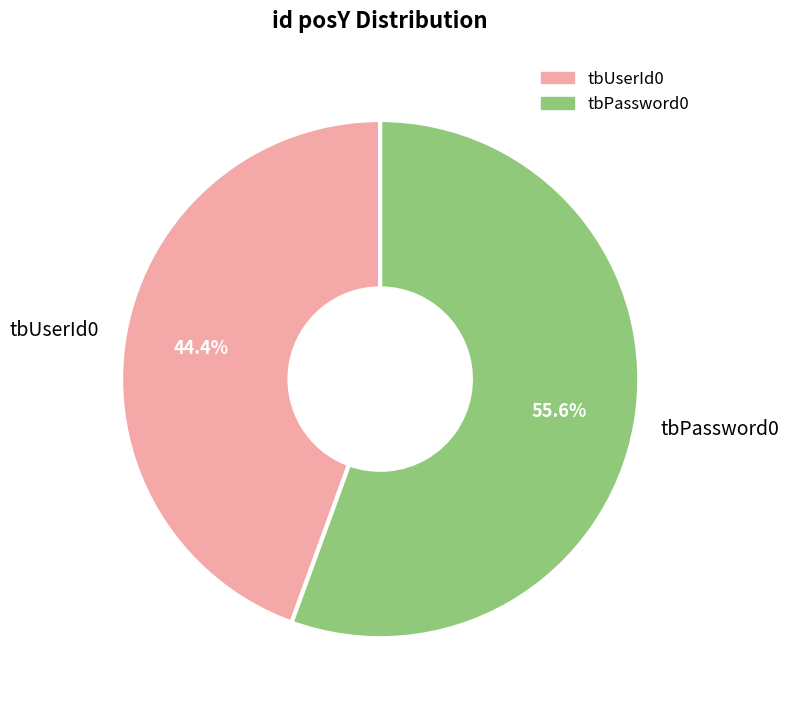

How many segments does this pie chart have?

2